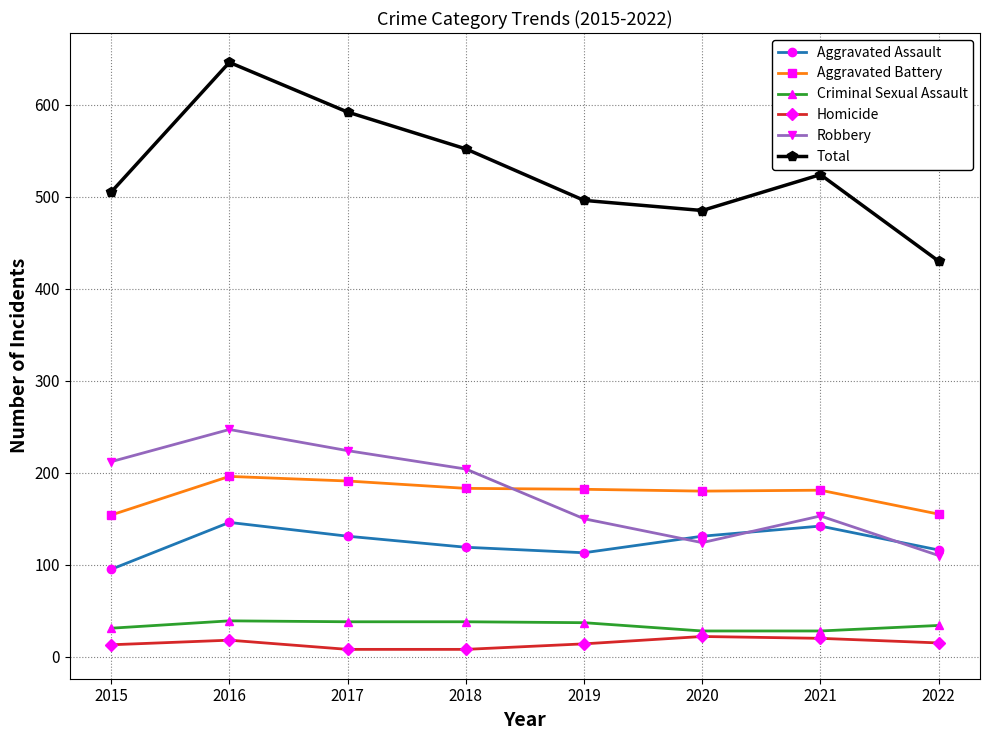

Count the number of categories in the chart.

8